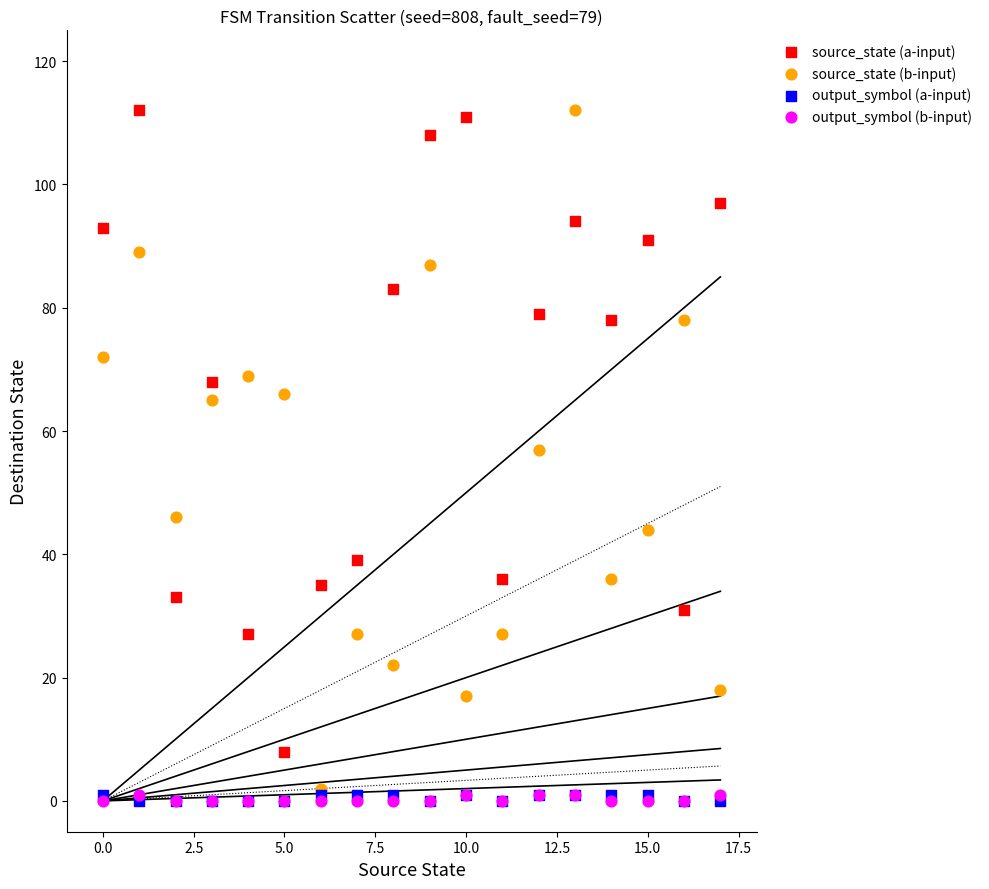

What are all the series names shown in the legend?

source_state (a-input), source_state (b-input), output_symbol (a-input), output_symbol (b-input)